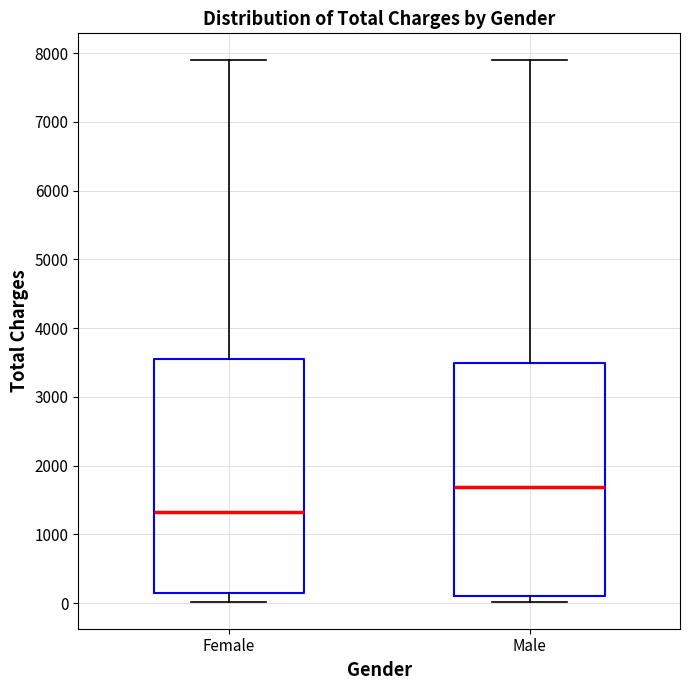

Reading left to right, transcribe this box plot: for each box, give where its median line is, the range the box spans, and where its two whiskers end, as read against the y-axis. The values are not printed on the chart, so give them approximately, as read against the axis.

Female: median 1300, box 100 to 3500, whiskers 0 to 7900
Male: median 1700, box 100 to 3500, whiskers 0 to 7900